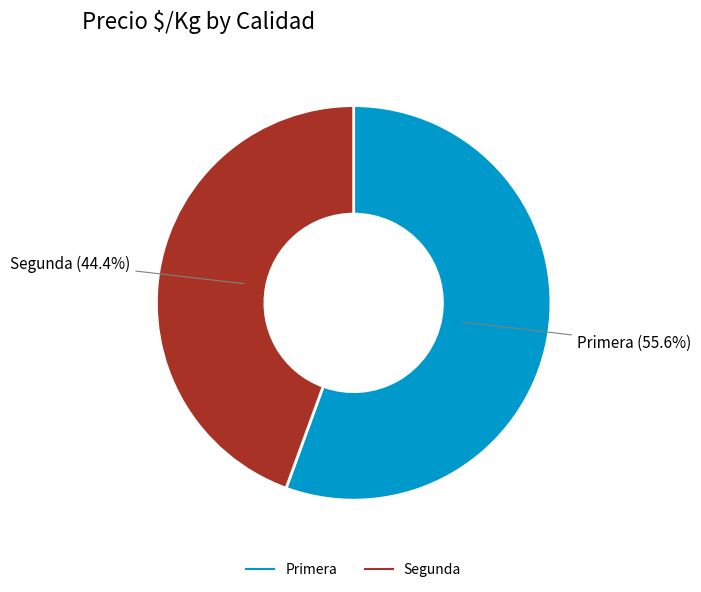

How many slices are in this pie chart?

2